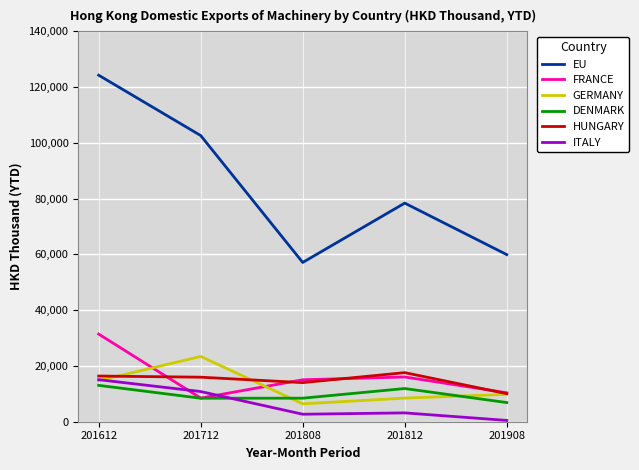

At which category is the sum across all series the highest?

201612